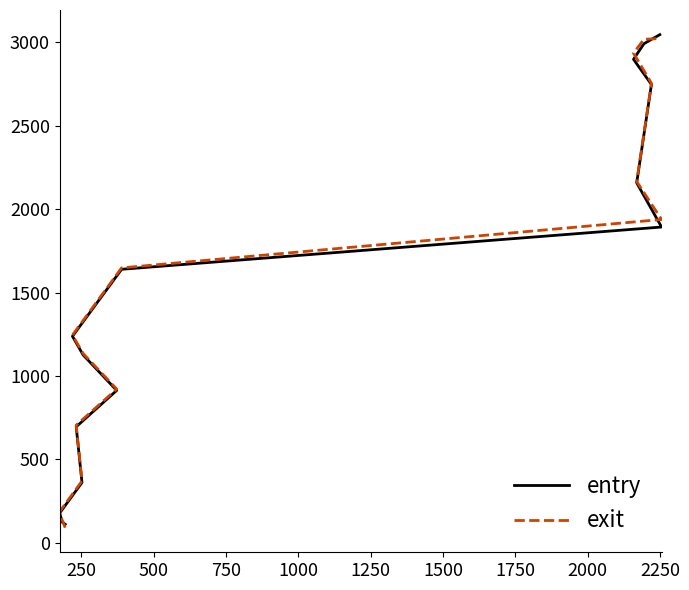

At how many categories does at least one series exceed 308?

12